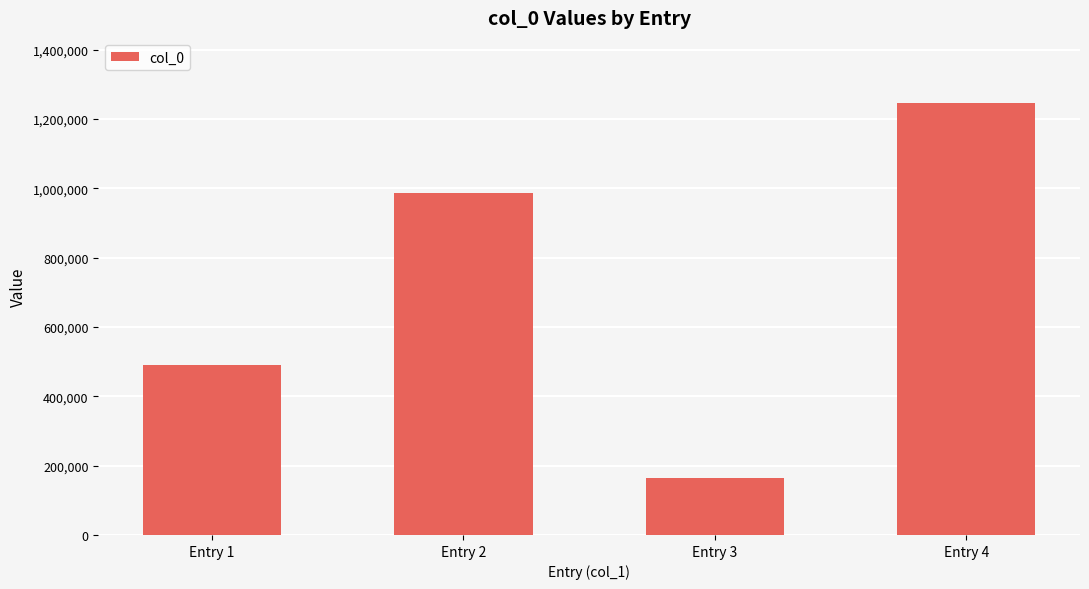

Reading left to right, transcribe all the data shown in this chart.

489456	987981	165092	1247206